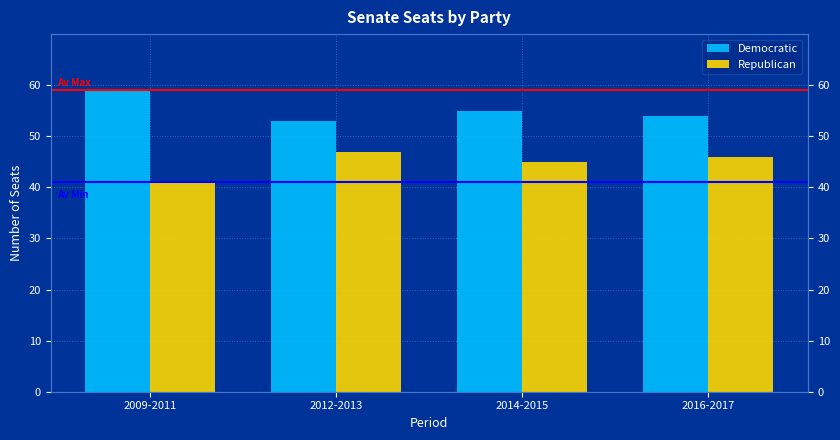

Rank the series at 2016-2017 from highest to lowest value.

Democratic, Republican